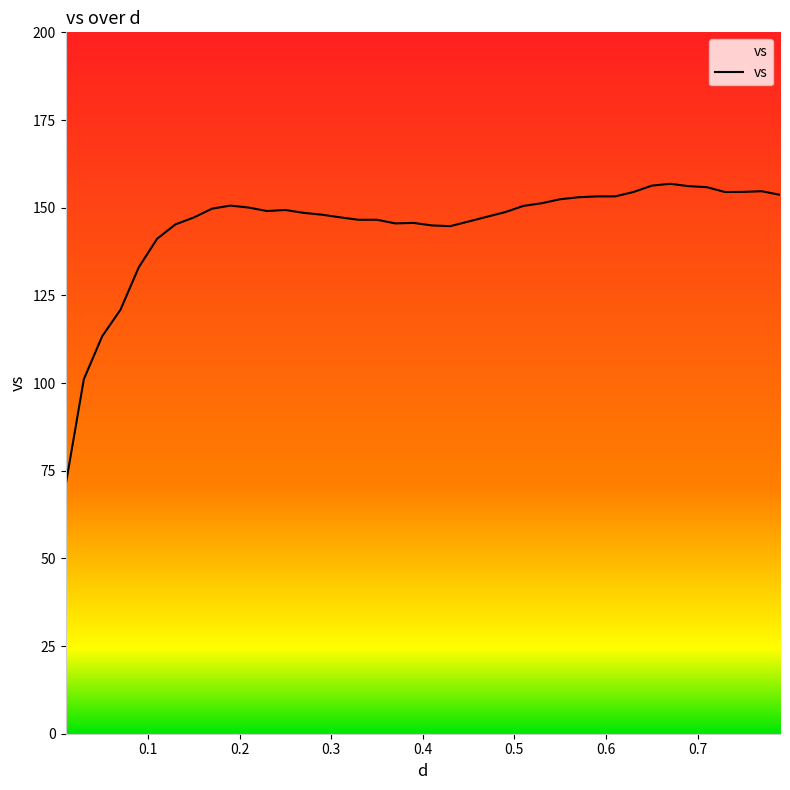

What is the greatest value displayed?

156.8